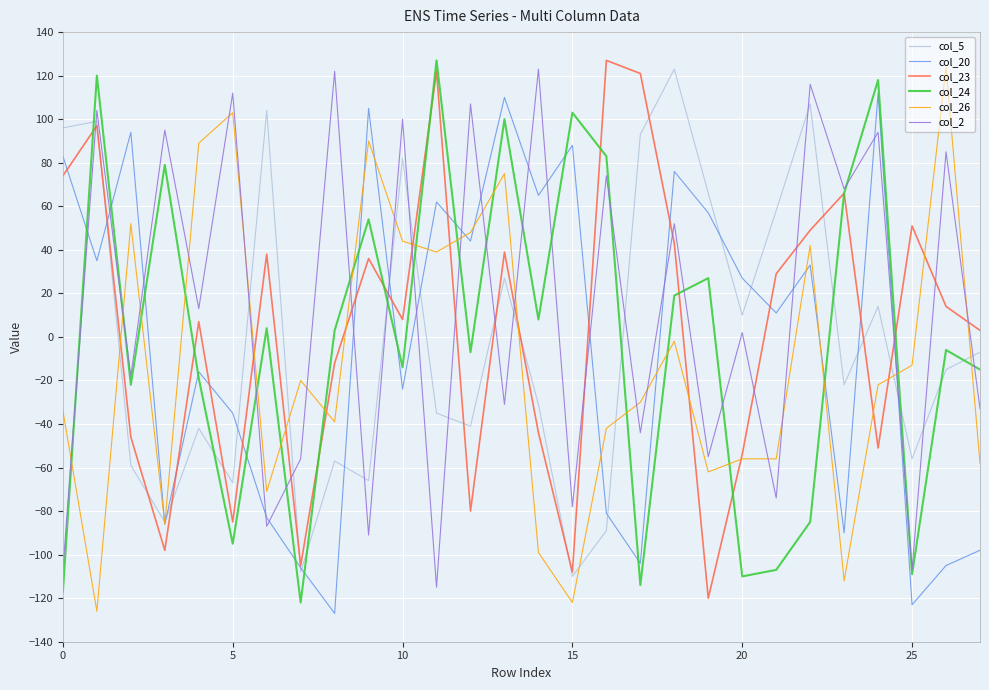

After their last crossing, which series has the higher values: col_24 or col_26?

col_24